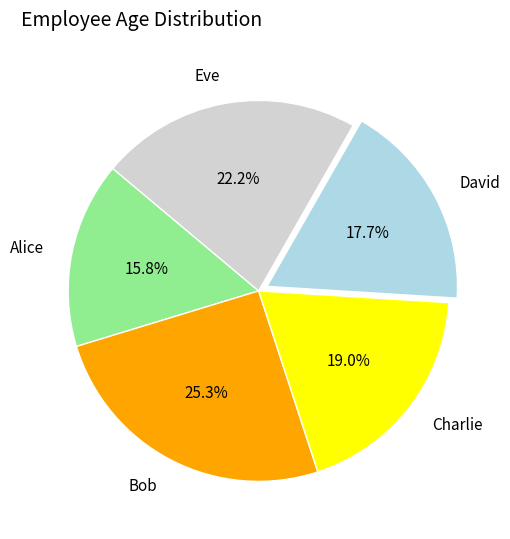

Is it true that David is 18% of the pie?

True